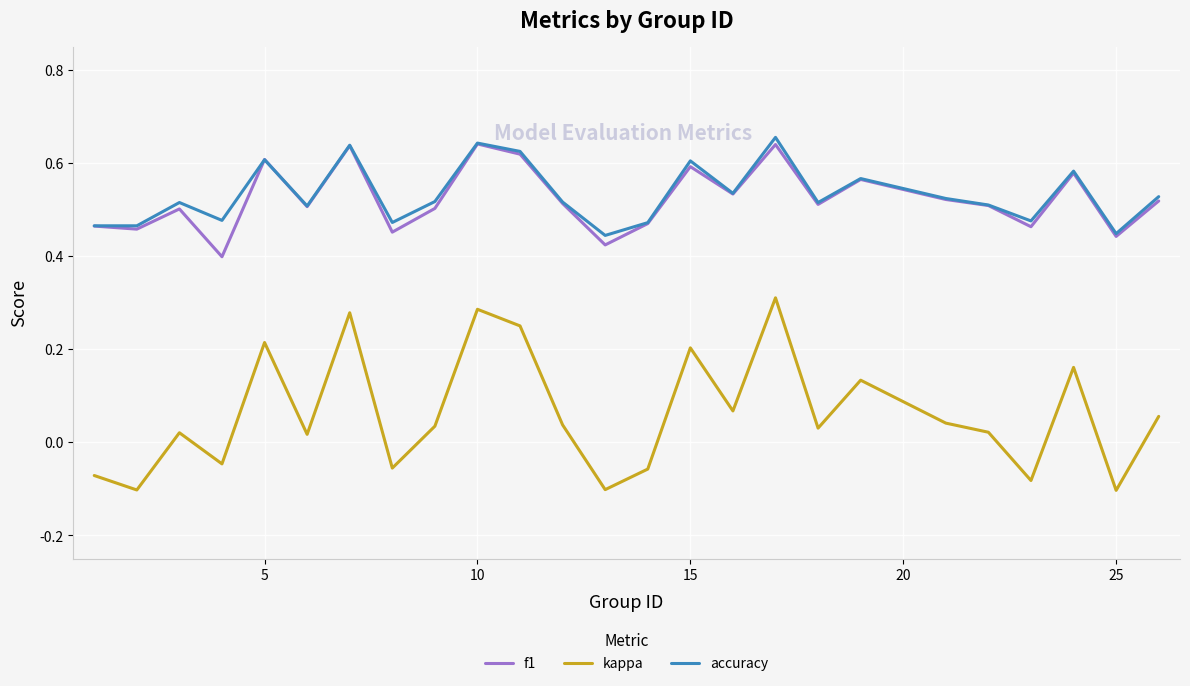

Which series has the widest spread of values?

kappa